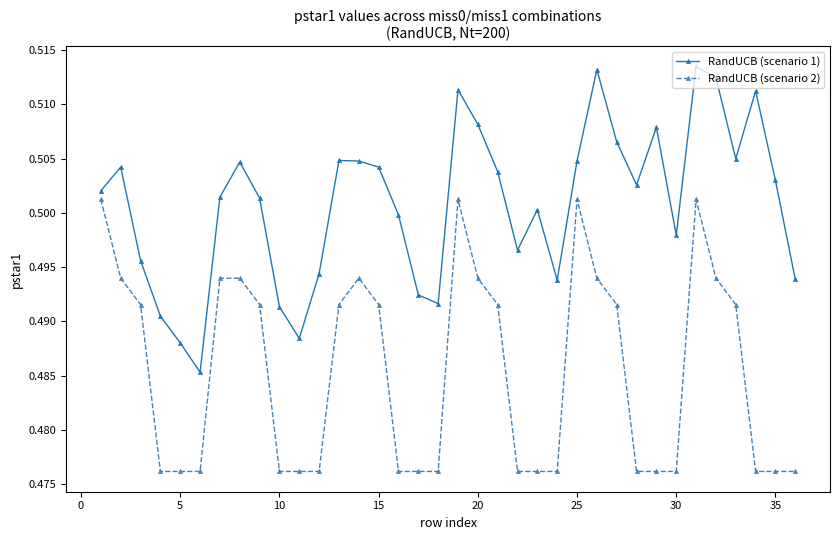

Which series has the largest total across all categories?

RandUCB (scenario 1)